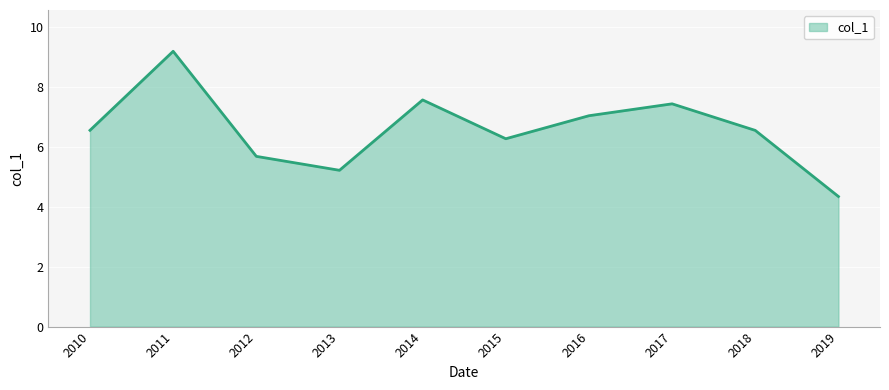

Between 2016 and 2013, which is larger?

2016